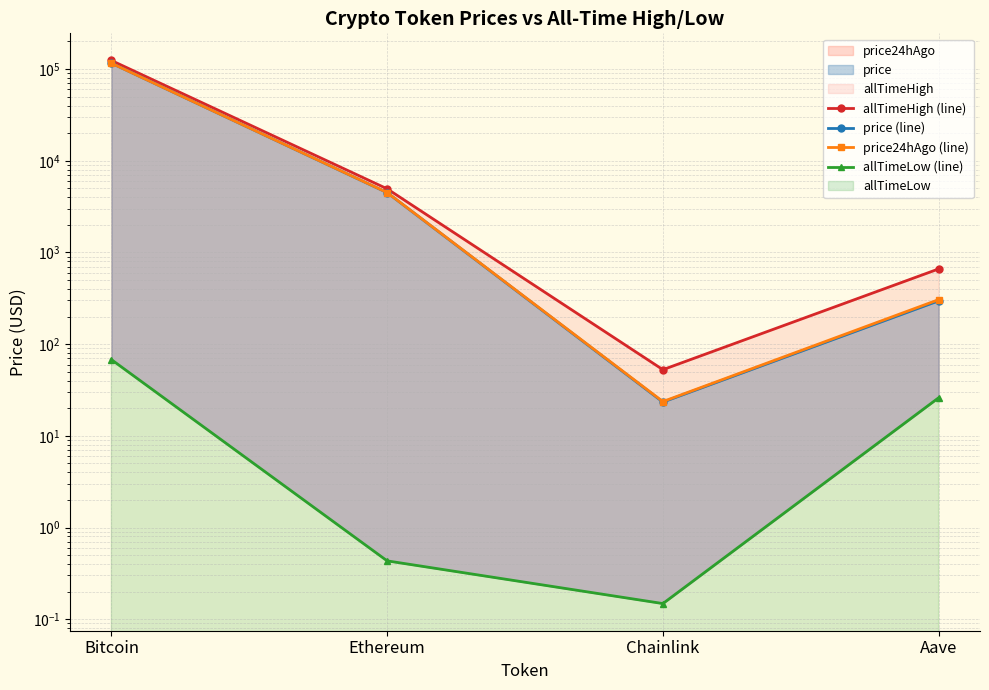

What is the difference between the maximum and minimum values in the price (line) series?

116024.6